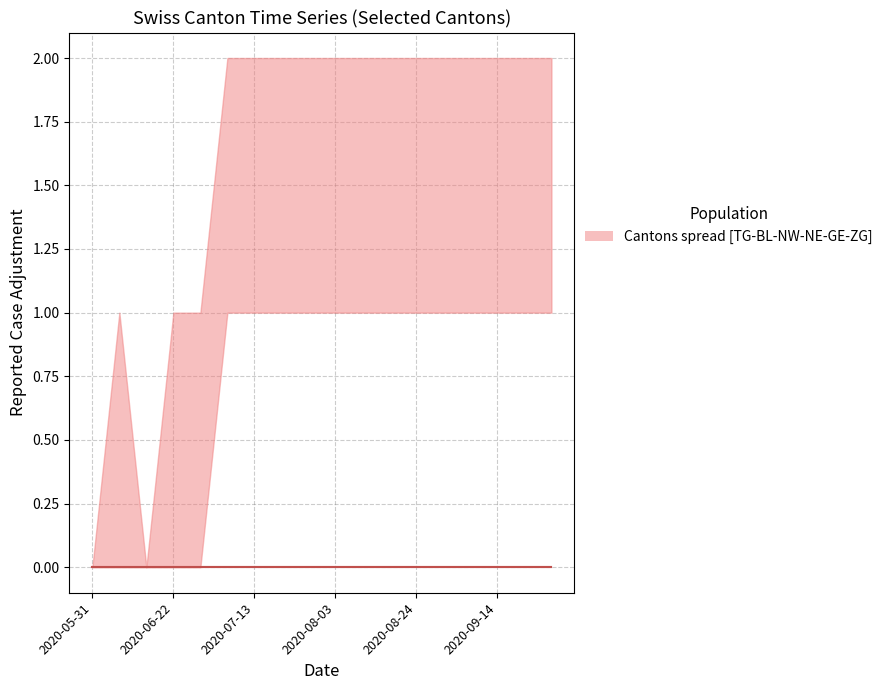

Where is TG nearest to the value 0?

2020-05-31